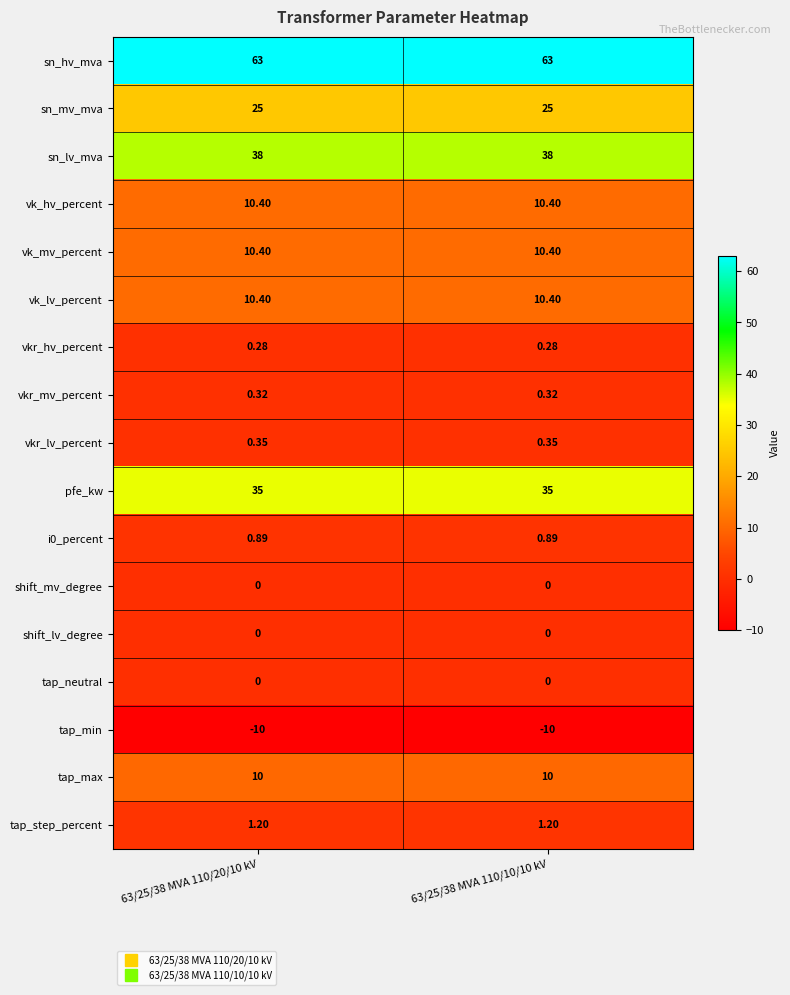

Which series has the largest total across all categories?

sn_hv_mva